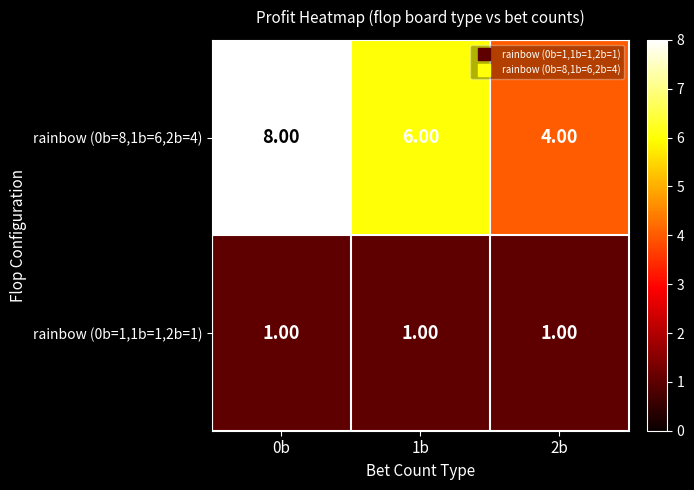

At which category is the sum across all series the highest?

0b